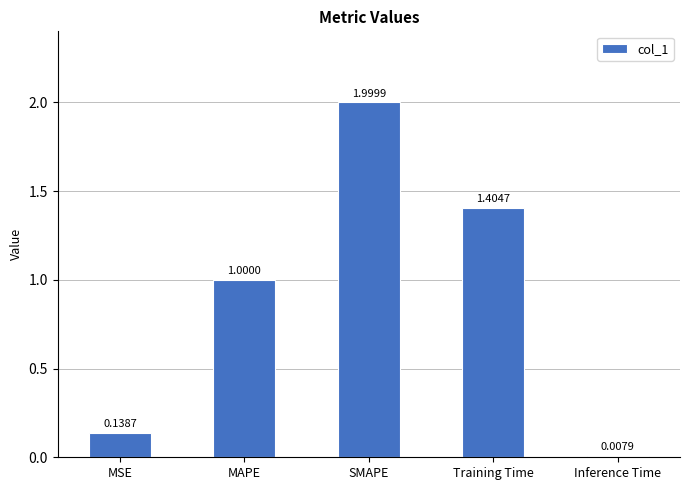

Count the number of categories in the chart.

5